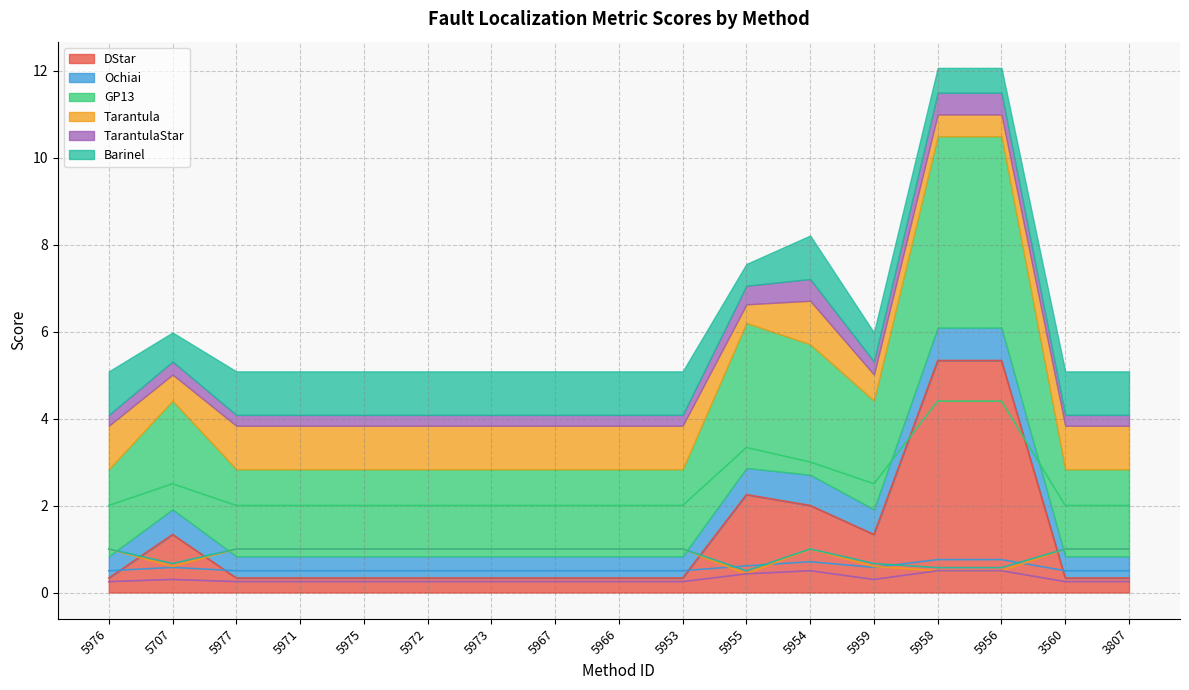

True or false: Tarantula and TarantulaStar intersect in this chart.

False